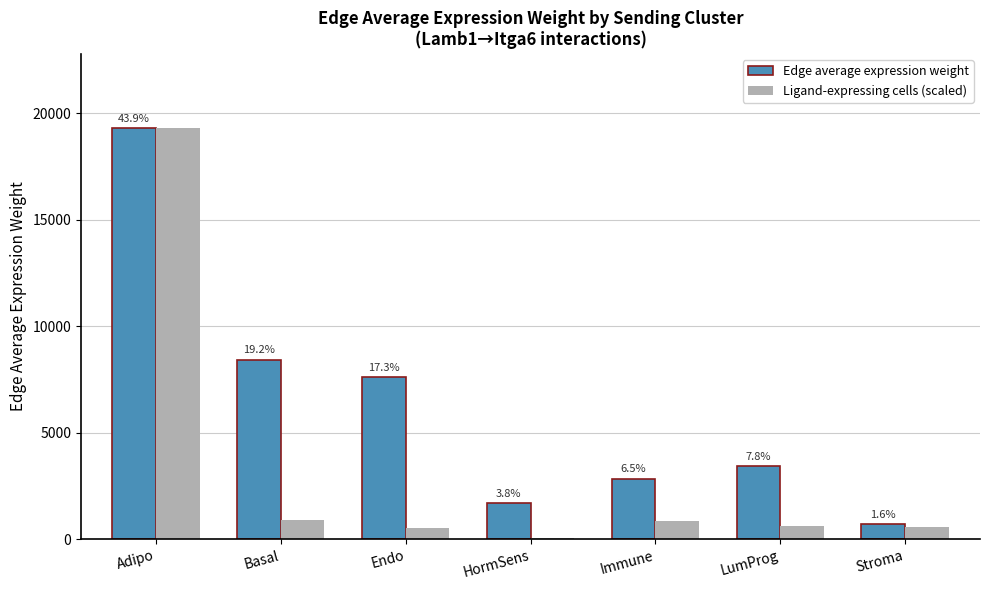

True or false: Edge average expression weight has a value of 3415.4 at LumProg.

True